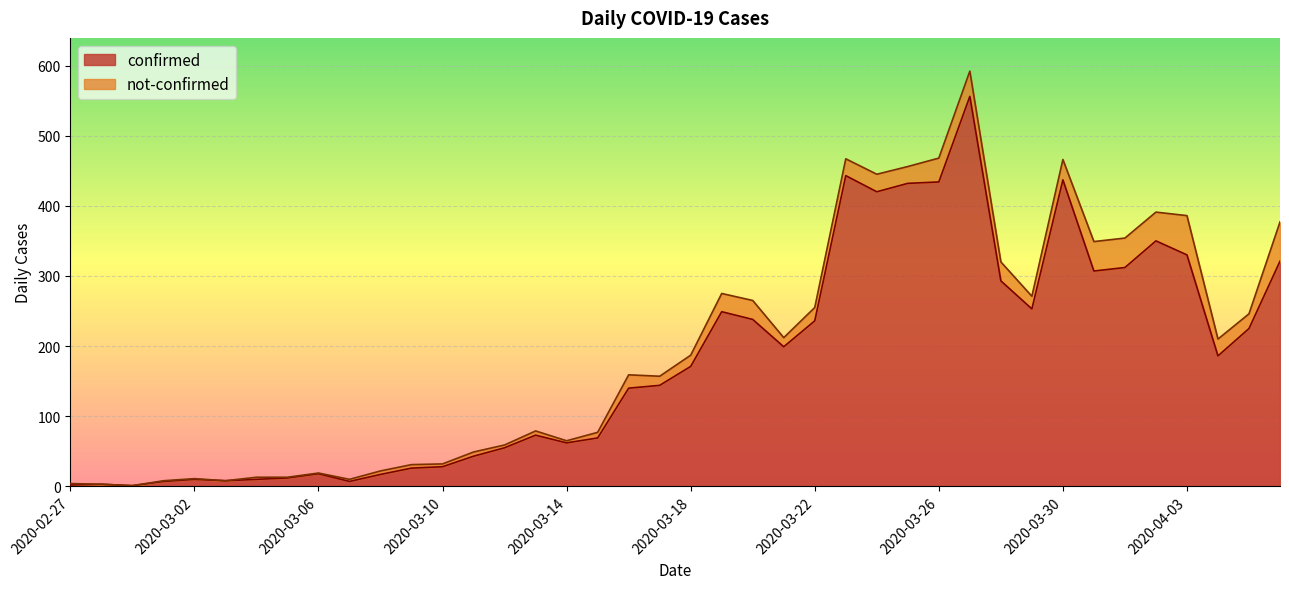

Between 2020-03-09 and 2020-03-21, which is larger?

2020-03-21